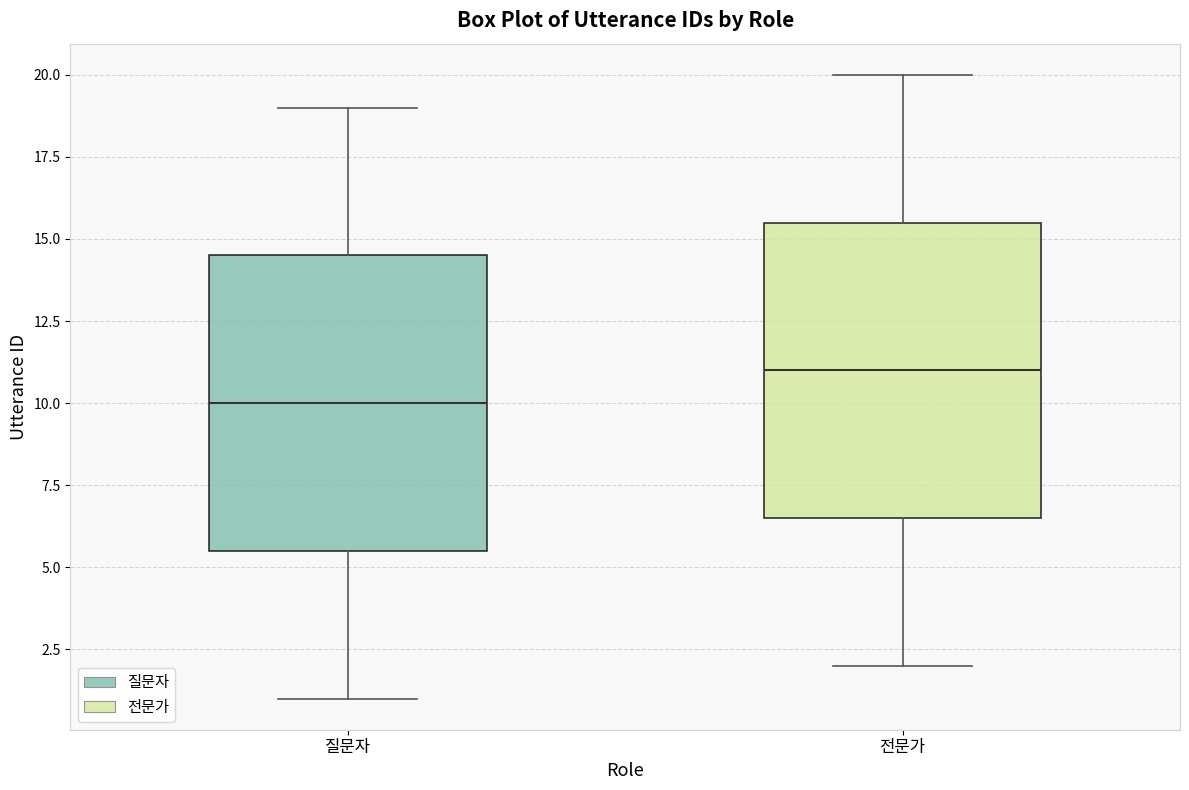

Reading left to right, transcribe this box plot: for each box, give where its median line is, the range the box spans, and where its two whiskers end, as read against the y-axis. The values are not printed on the chart, so give them approximately, as read against the axis.

질문자: median 10.0, box 5.5 to 14.5, whiskers 1.0 to 19.0
전문가: median 11.0, box 6.5 to 15.5, whiskers 2.0 to 20.0